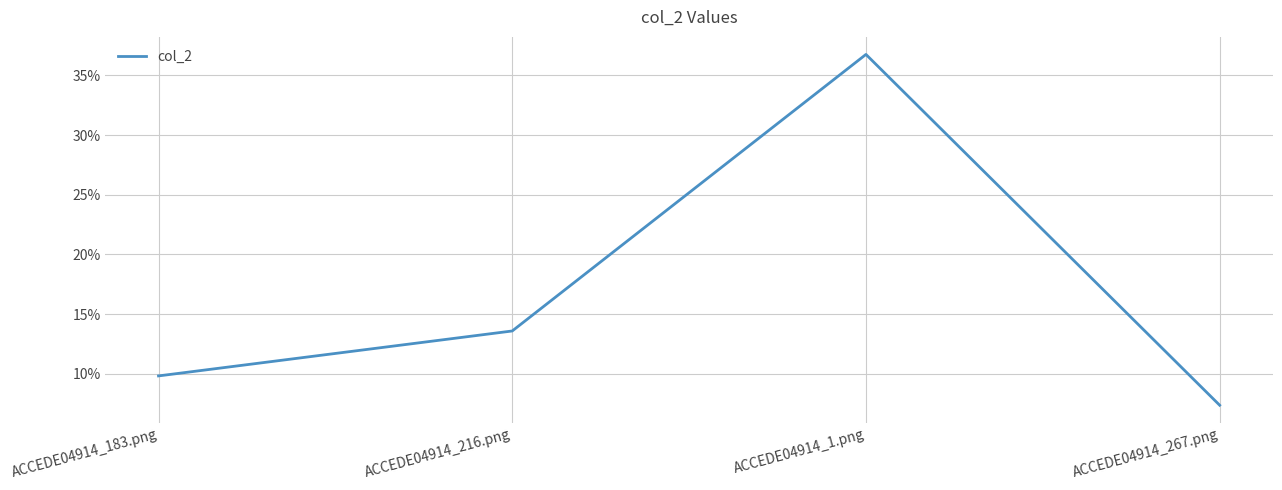

At which label is the value closest to 0?

ACCEDE04914_267.png